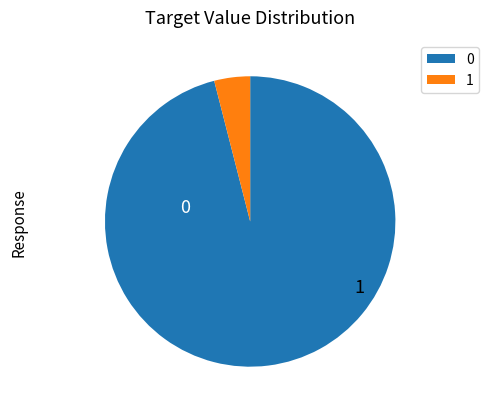

The 1 slice represents 16% of the pie. True or false?

False